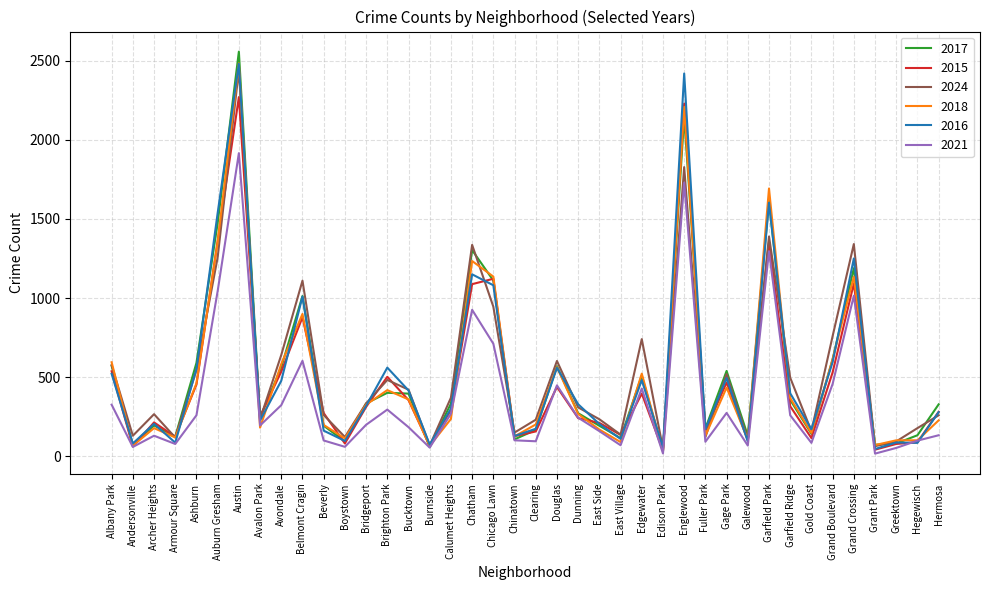

What is the greatest value displayed?

2556